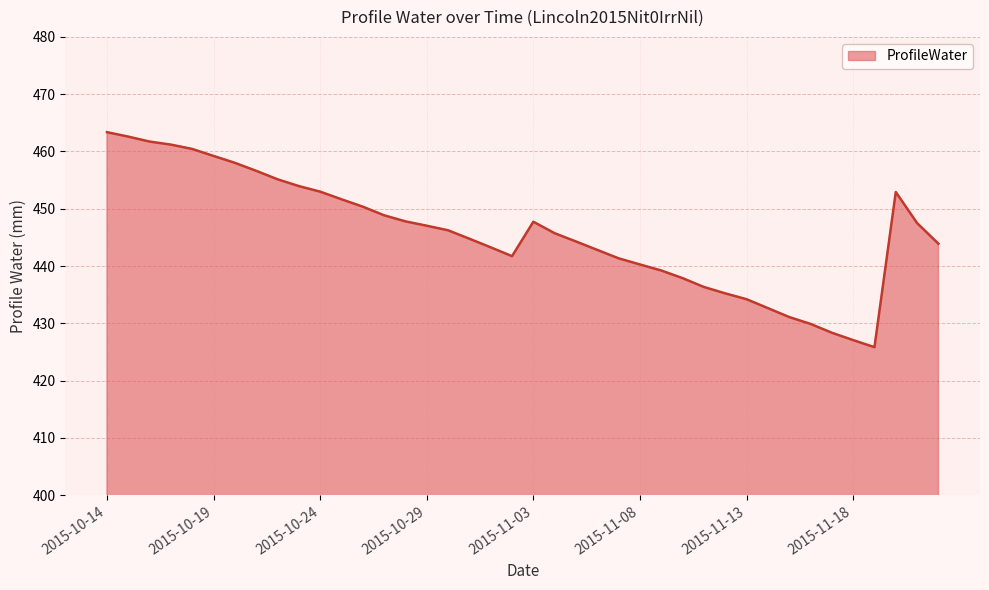

How many categories are shown in the chart?

40